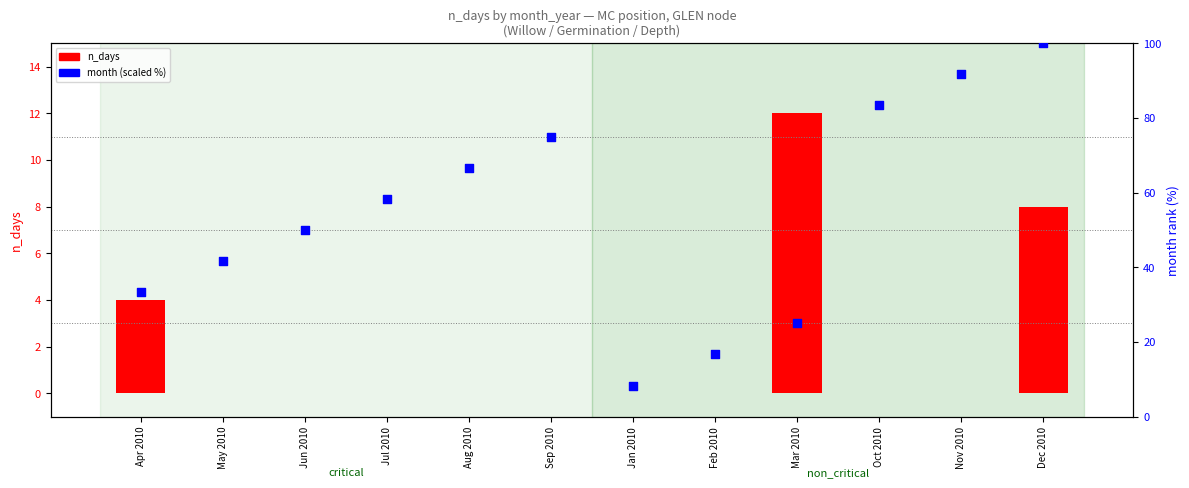

Which series contains the lowest Y value?

n_days